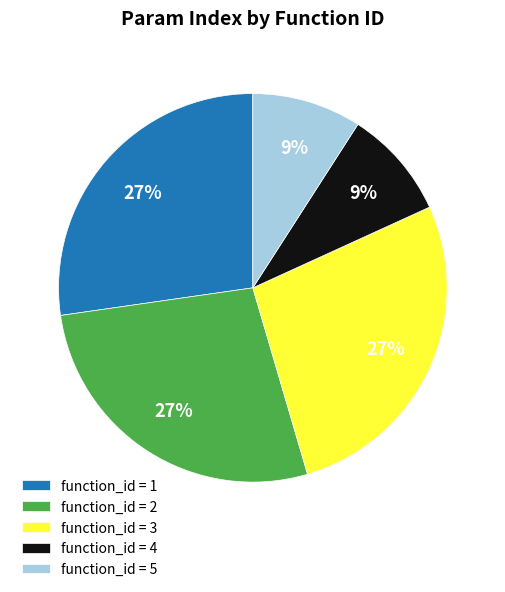

Approximately how many times larger is the value at function_id = 4 compared to function_id = 2?

0.3